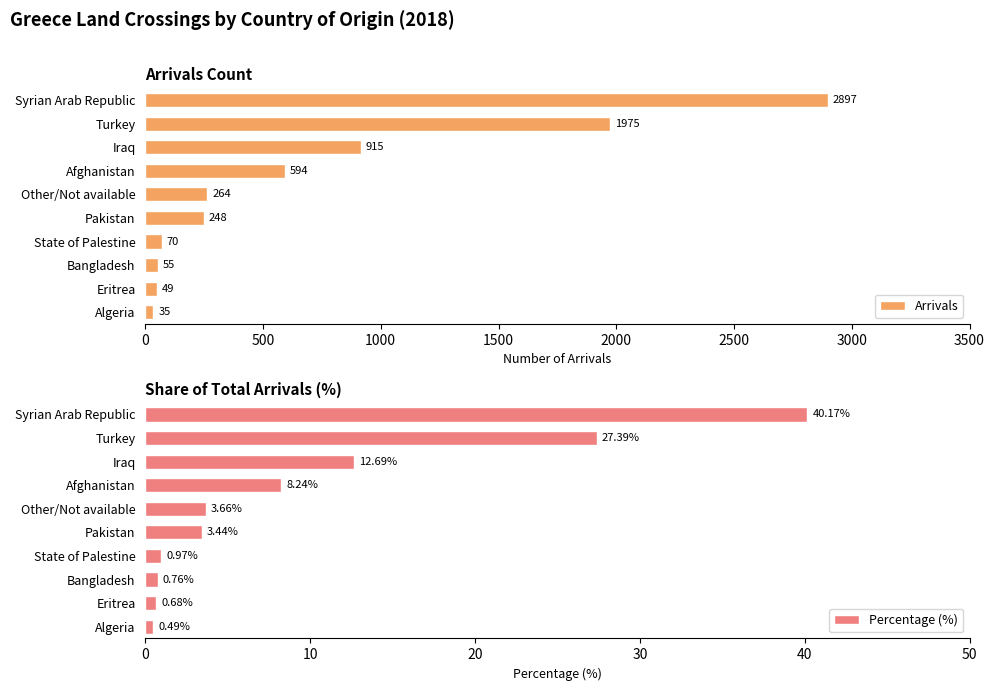

Rank the categories by Arrivals value from highest to lowest.

Syrian Arab Republic, Turkey, Iraq, Afghanistan, Other/Not available, Pakistan, State of Palestine, Bangladesh, Eritrea, Algeria